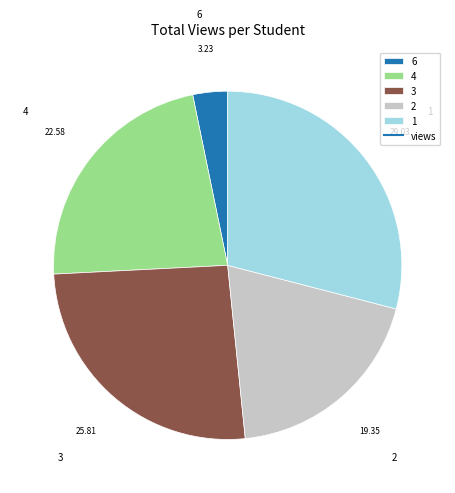

Does any single category account for the majority?

No